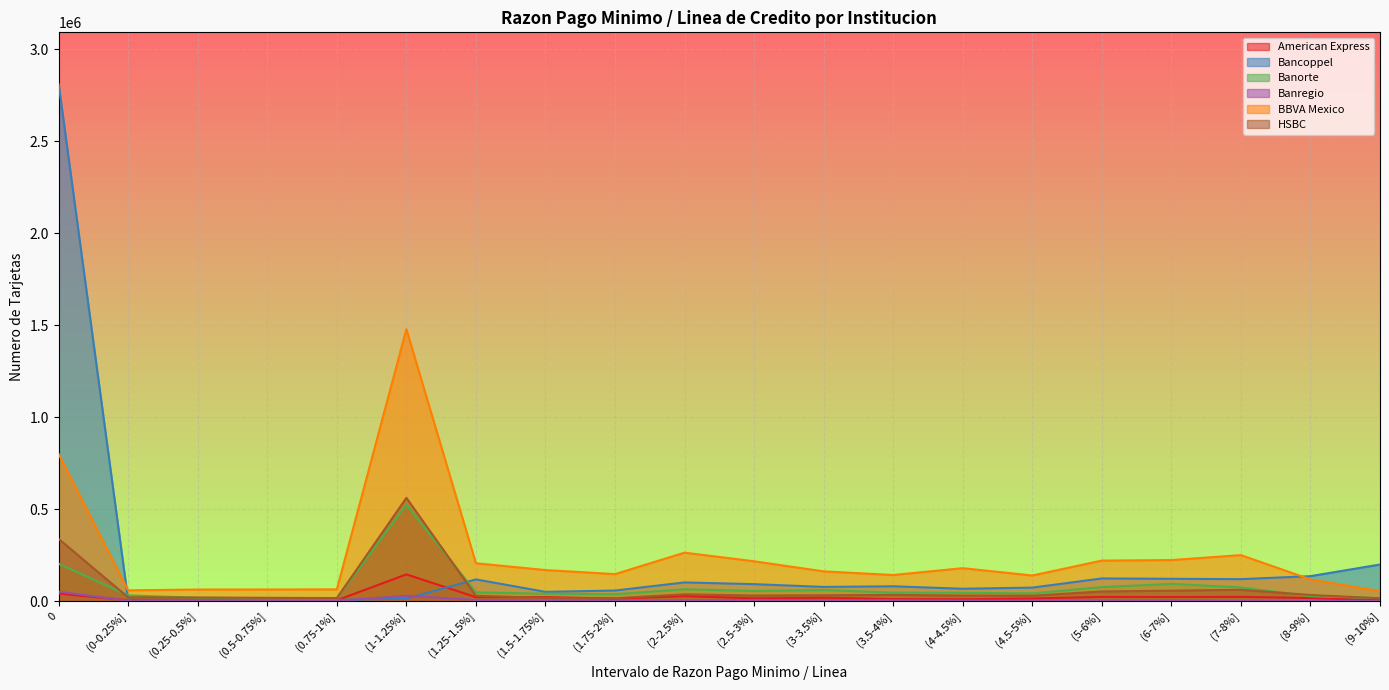

At which label does American Express reach its peak?

(1-1.25%]